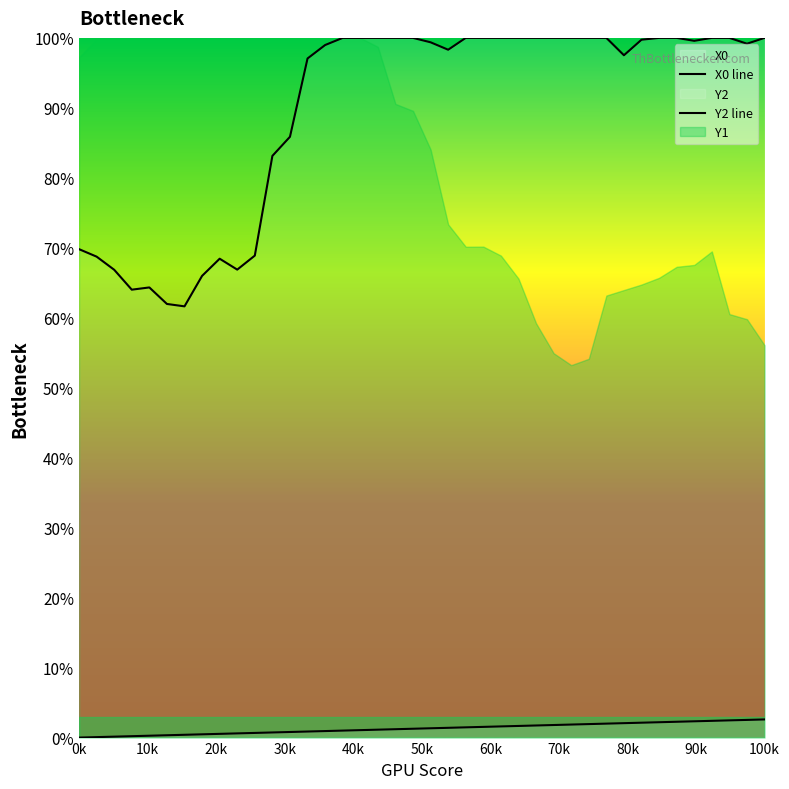

What is the label of the 21st point from the left?

20